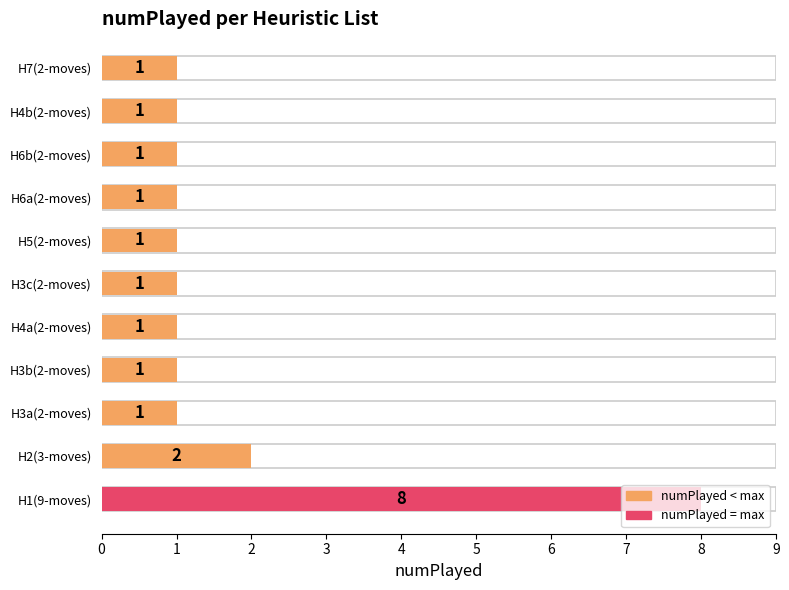

Is it true that the value at H1(9-moves) is 13?

False